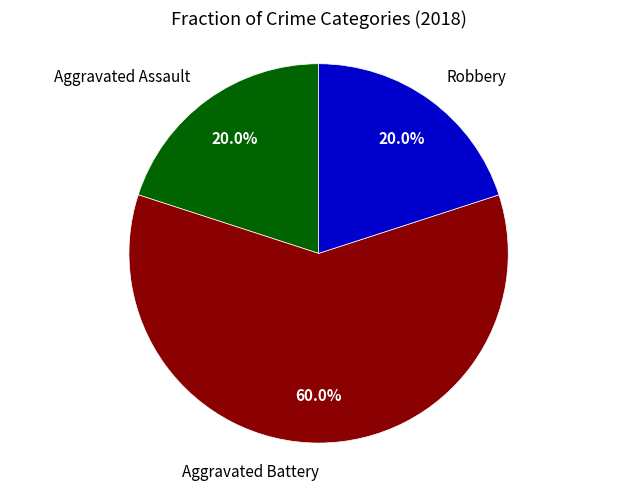

To the nearest percent, what is the difference between the largest and smallest slice percentages?

40%